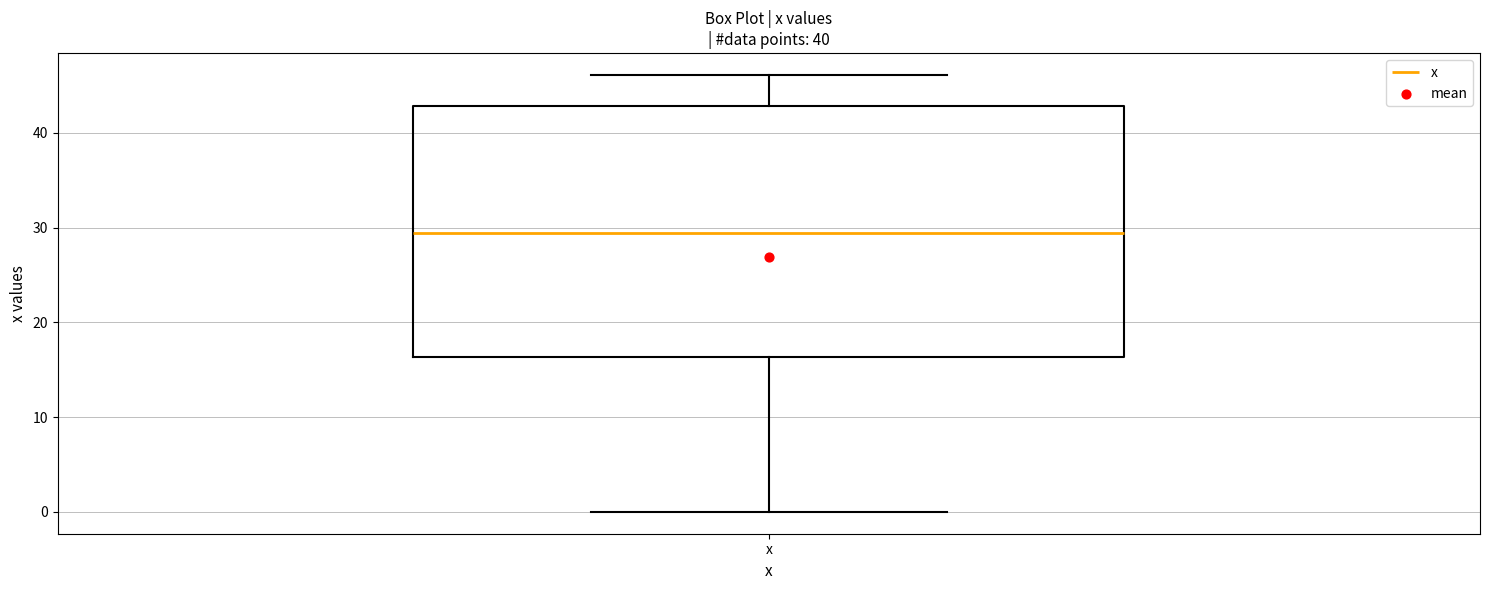

Read this box plot against the y-axis: the position of the median line, the range covered by the box, and the ends of both whiskers. The values are not printed on the chart, so give them approximately, as read against the axis.

median 29, box 16 to 43, whiskers 0 to 46